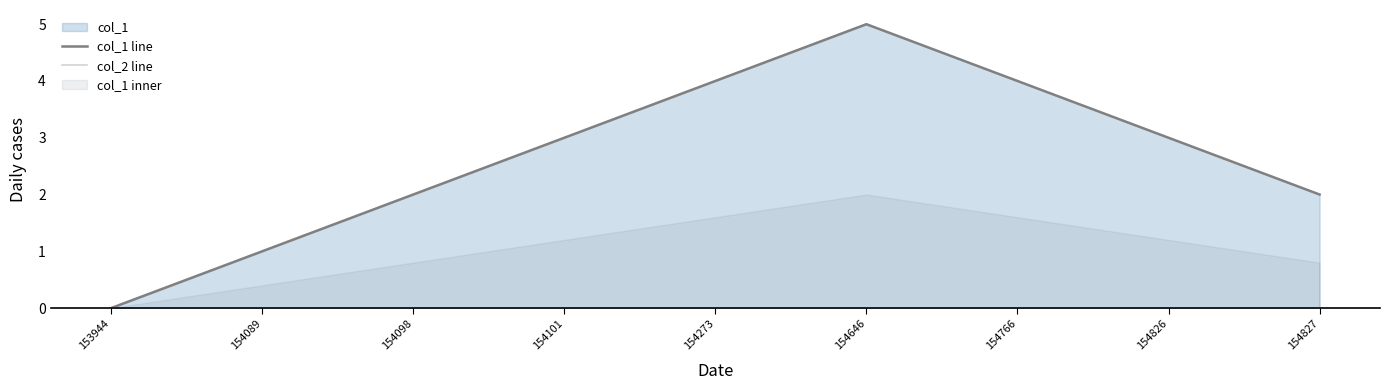

Reading left to right, what are all the values shown in this chart?

col_1 line: 153944=0	154089=1	154098=2	154101=3	154273=4	154646=5	154766=4	154826=3	154827=2
col_2 line: 153944=0	154089=0	154098=0	154101=0	154273=0	154646=0	154766=0	154826=0	154827=0